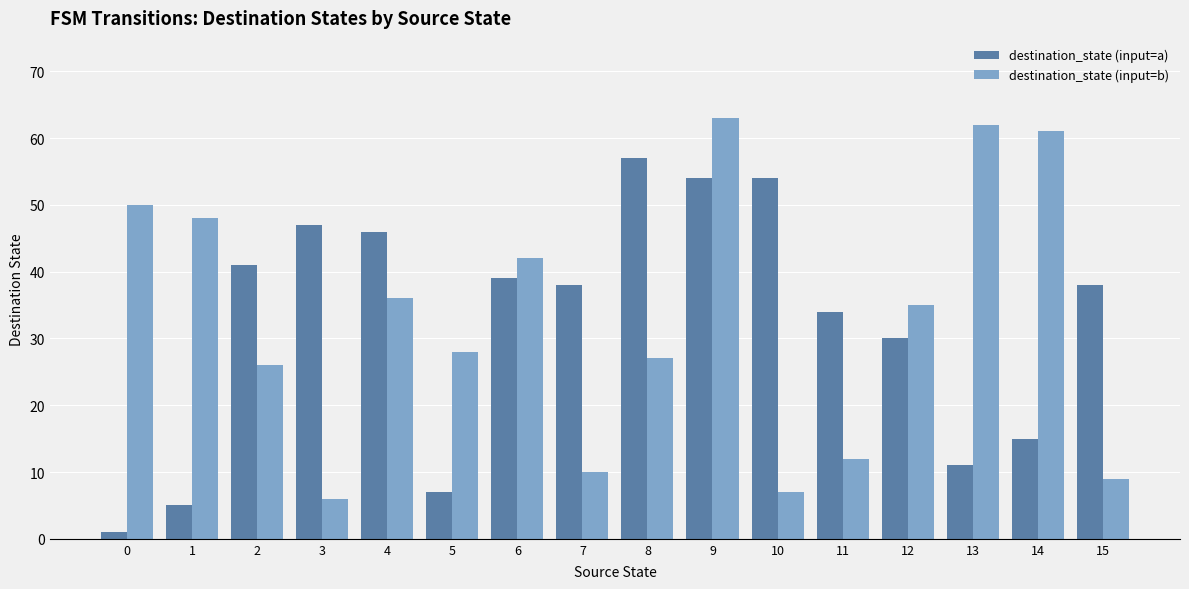

Is the value of destination_state (input=a) at 7 greater than the value of destination_state (input=b) at 12?

Yes